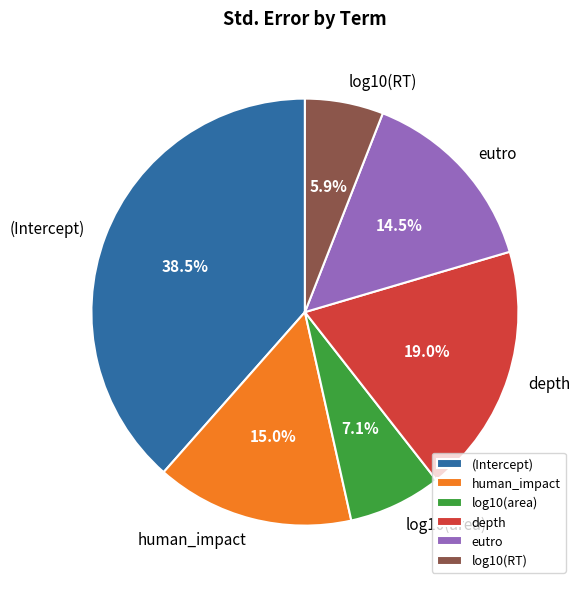

How many segments does this pie chart have?

6